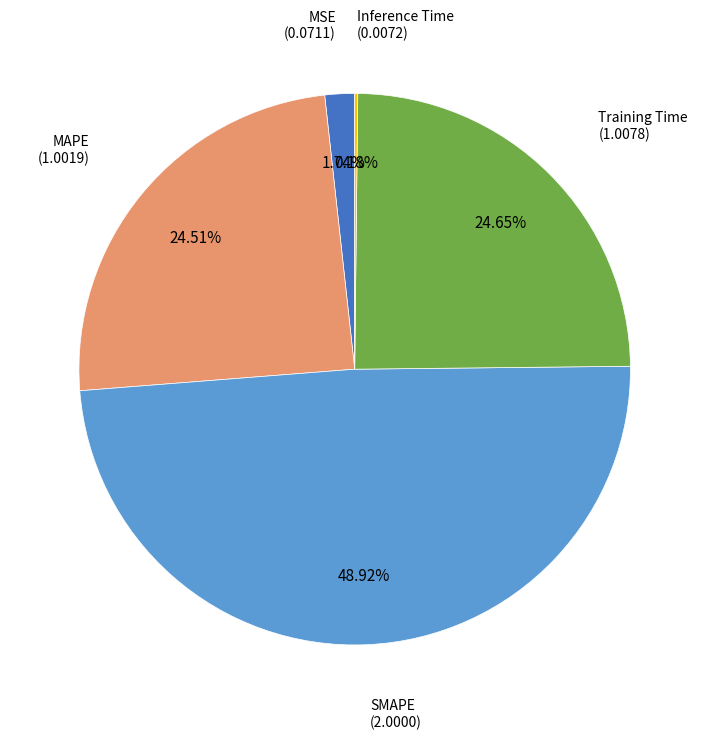

Does any single category account for the majority?

No